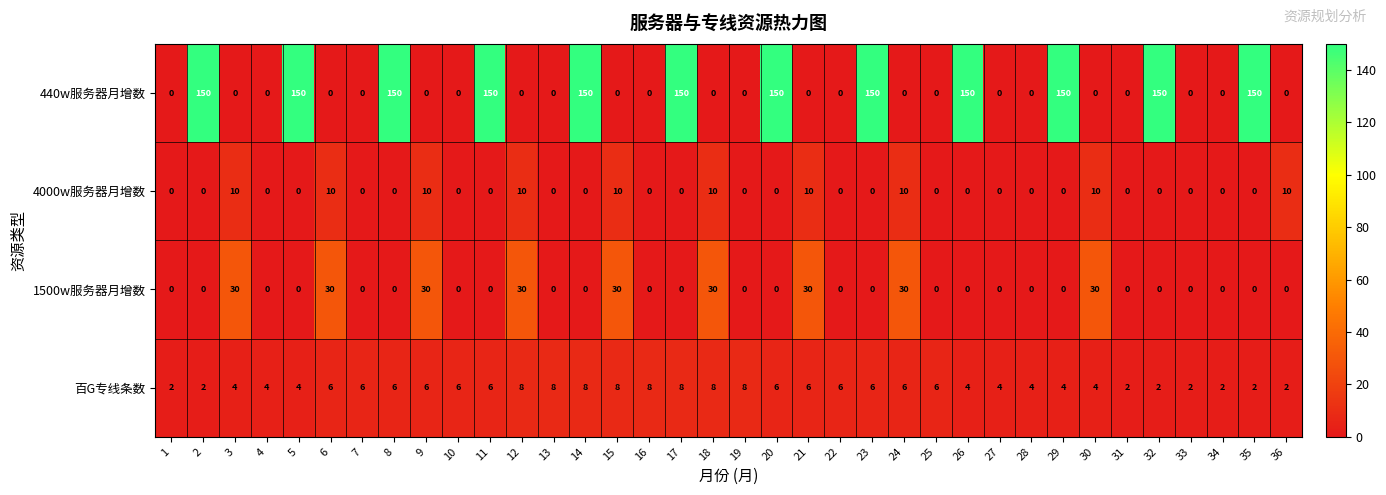

Is it true that 440w服务器月增数 equals -101 at 36?

False